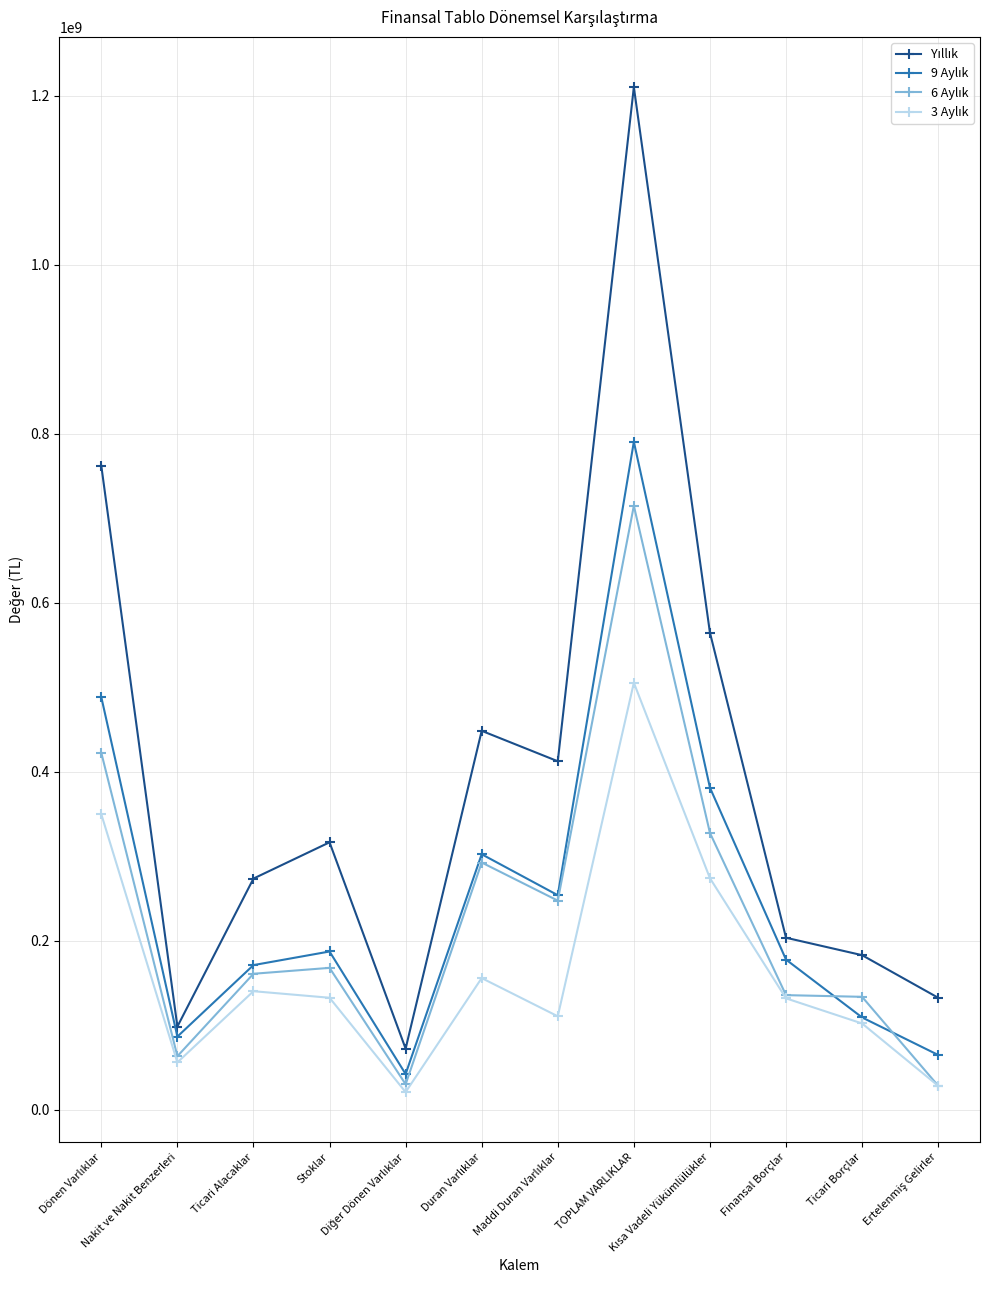

How many lines are shown in the chart?

4